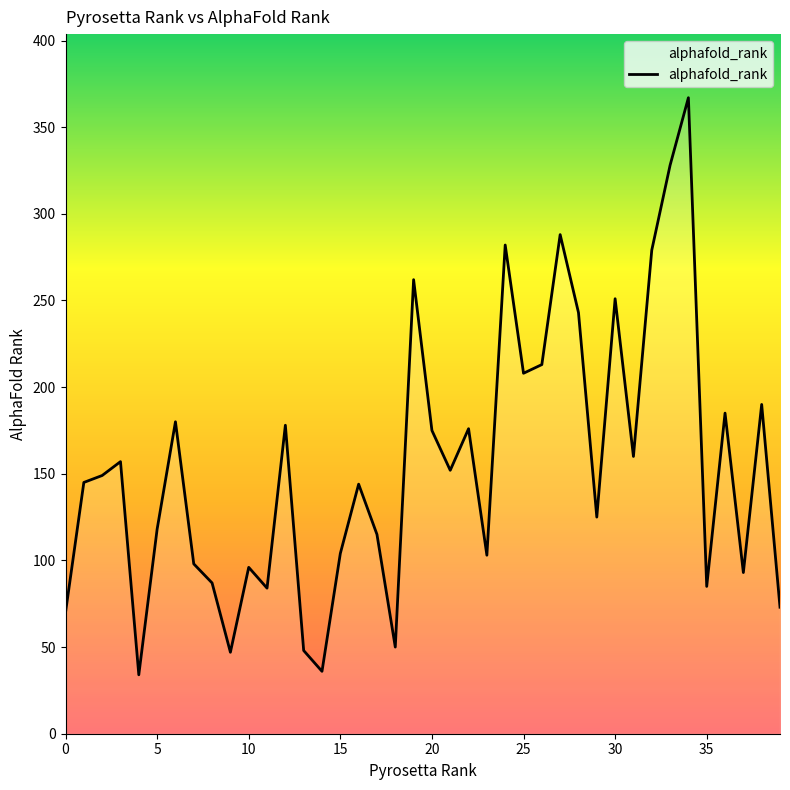

What is the difference between the maximum and minimum values?

333